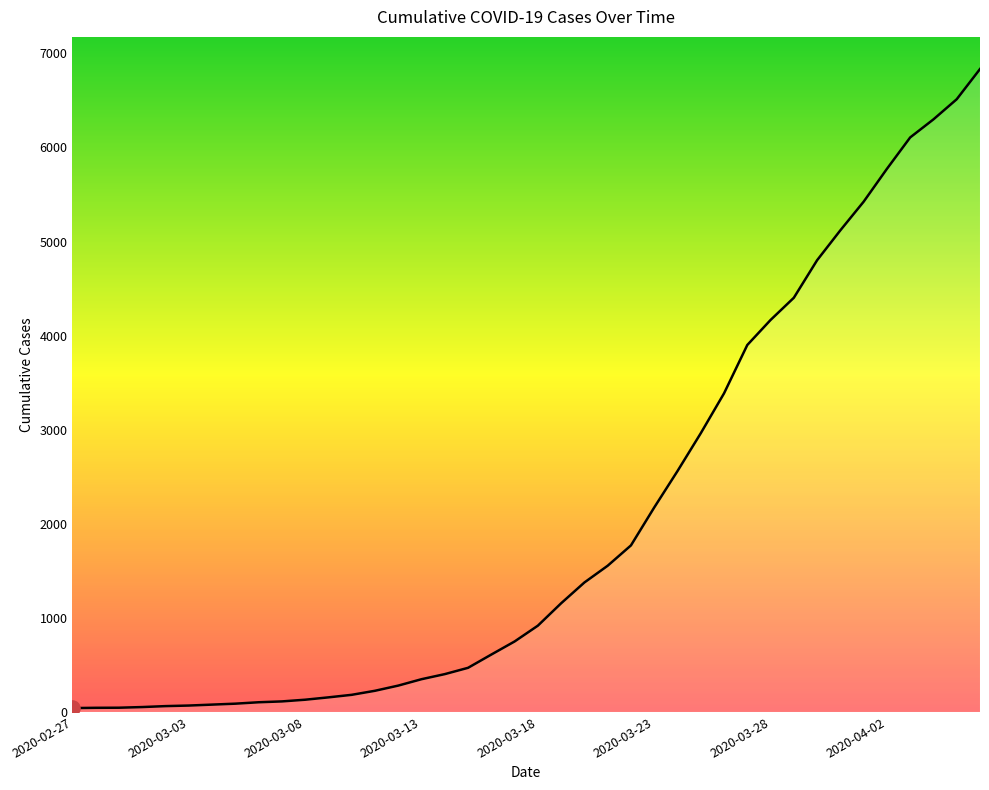

What is the greatest value displayed?

6833